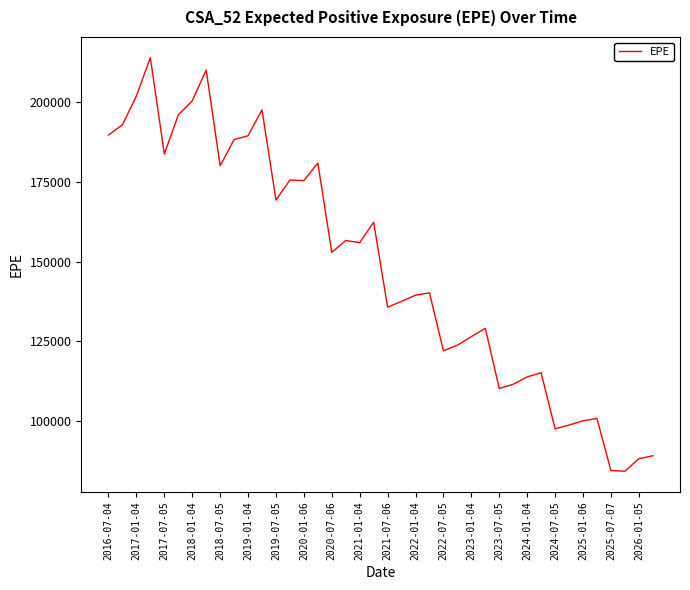

What is the greatest value displayed?

213930.0